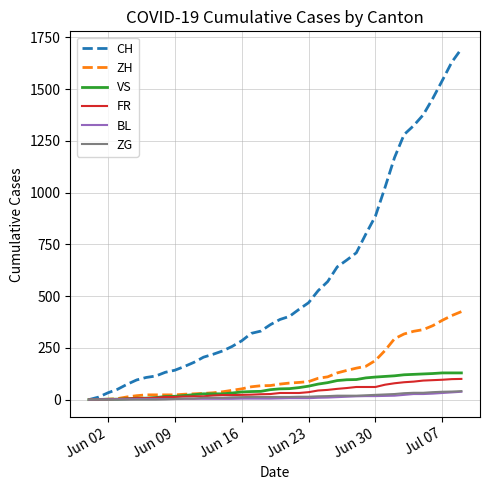

What is the maximum value shown in the chart?

1694